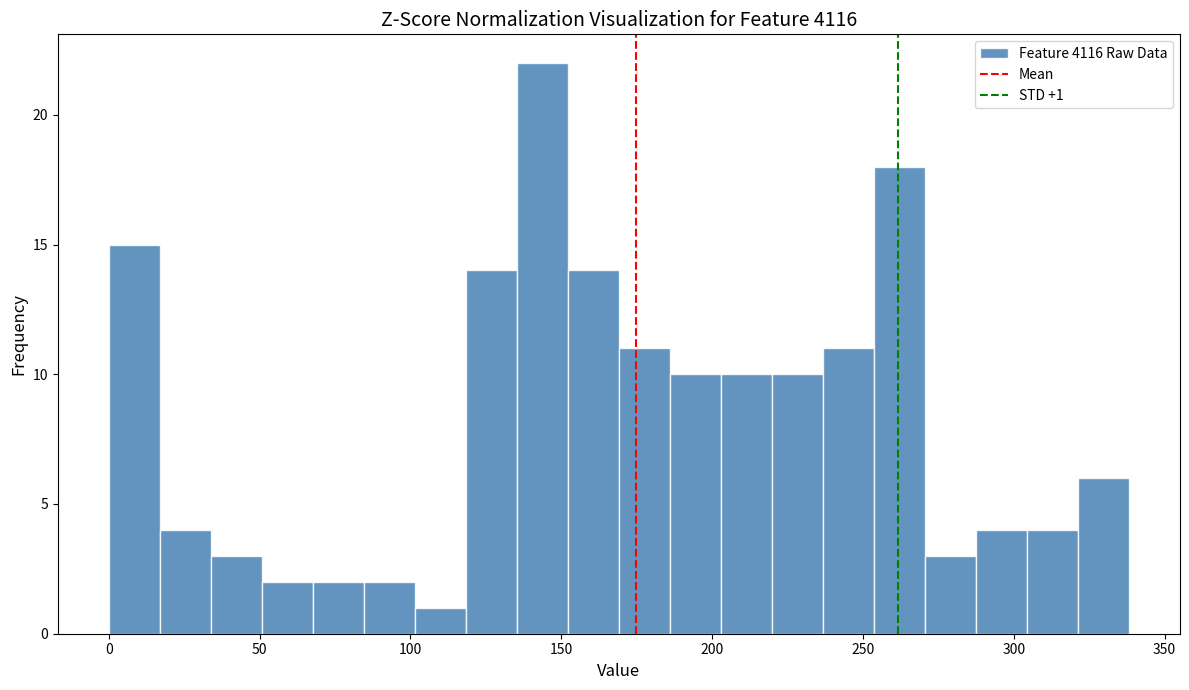

Read against the x-axis, roughly where is the centre of the tallest bar?

145